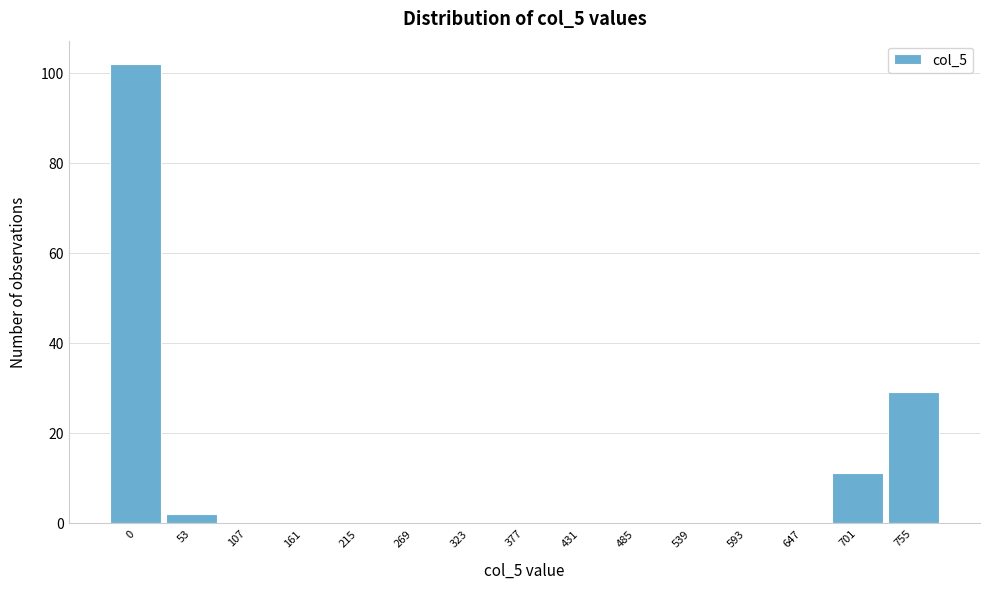

Reading right to left, transcribe all the data shown in this chart.

755=29	701=11	647=0	593=0	539=0	485=0	431=0	377=0	323=0	269=0	215=0	161=0	107=0	53=2	0=102